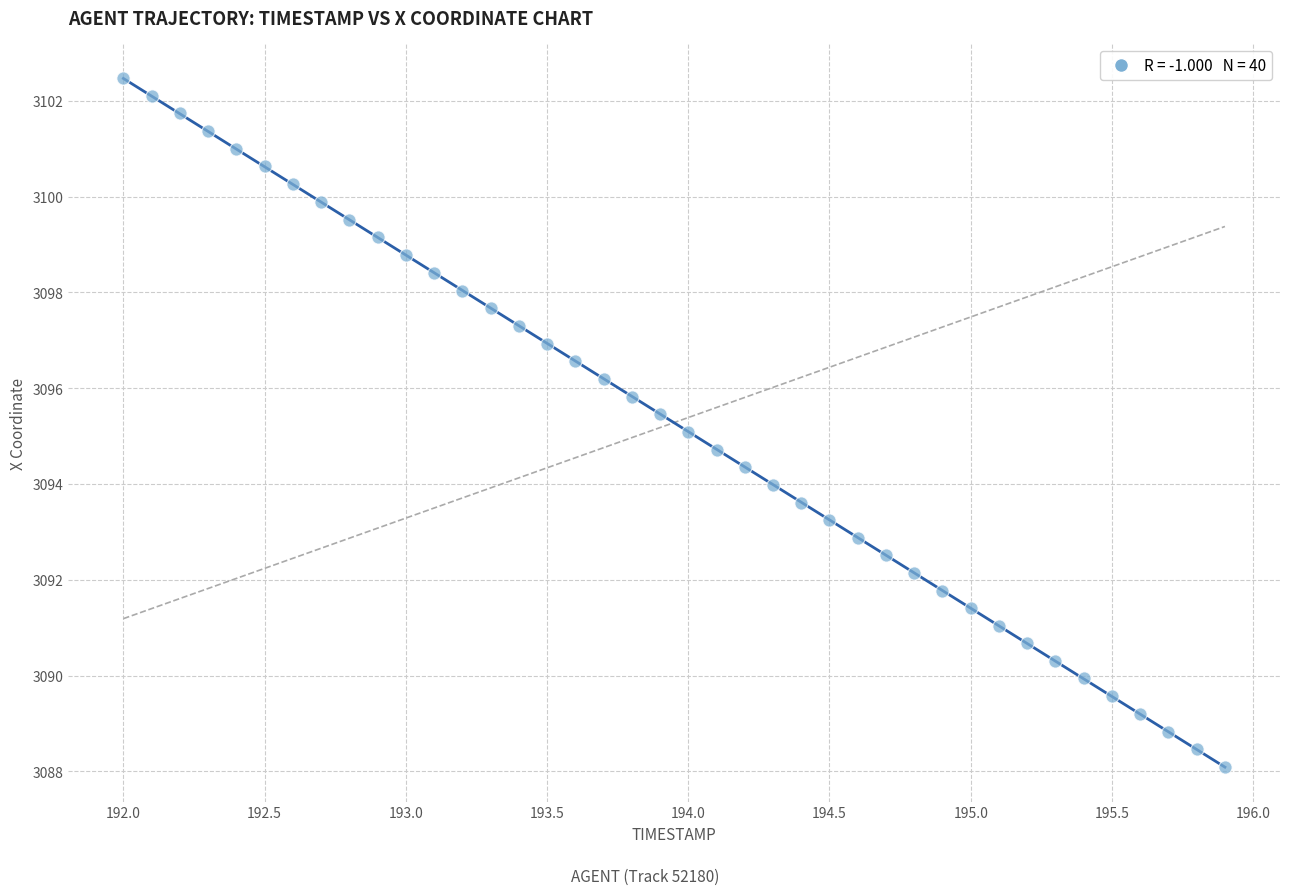

What is the range of X values (max minus min)?

3.9